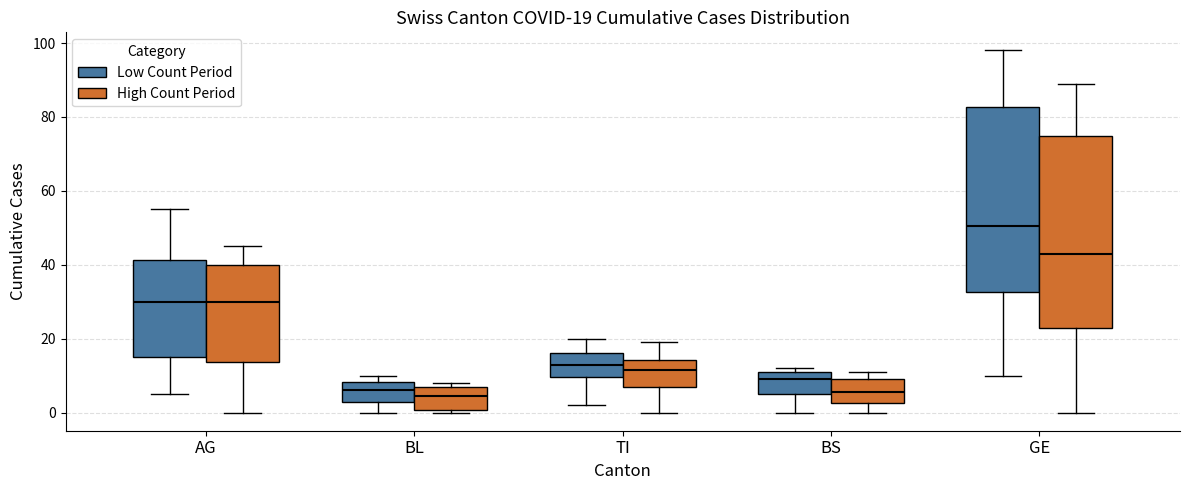

Which box has the highest median line?

GE (Low Count Period)